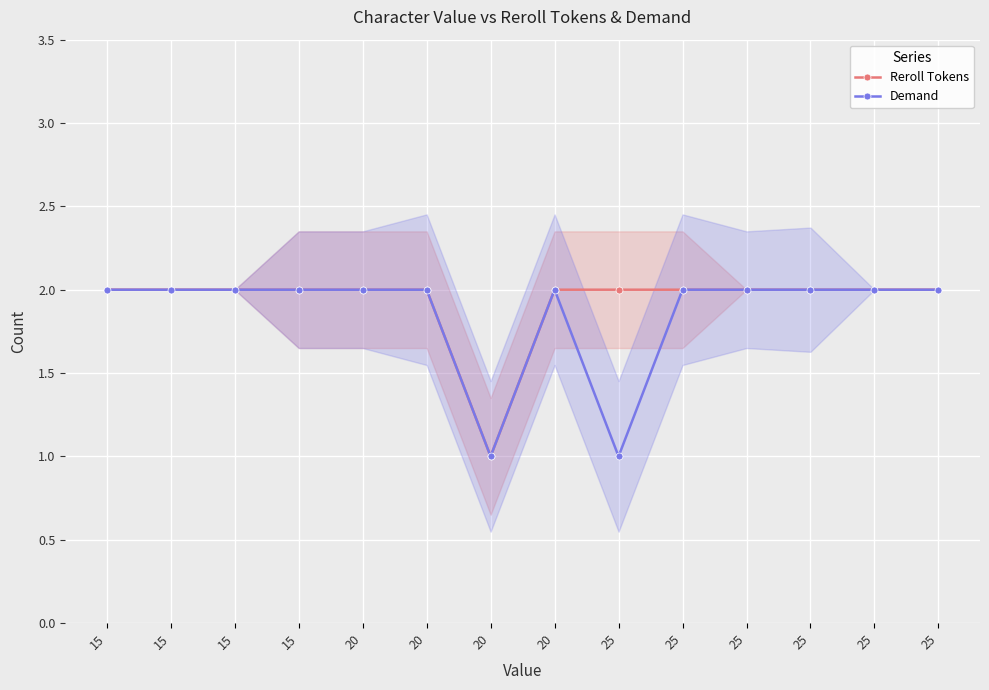

Between 20 and 25, which series saw the biggest shift?

Reroll Tokens